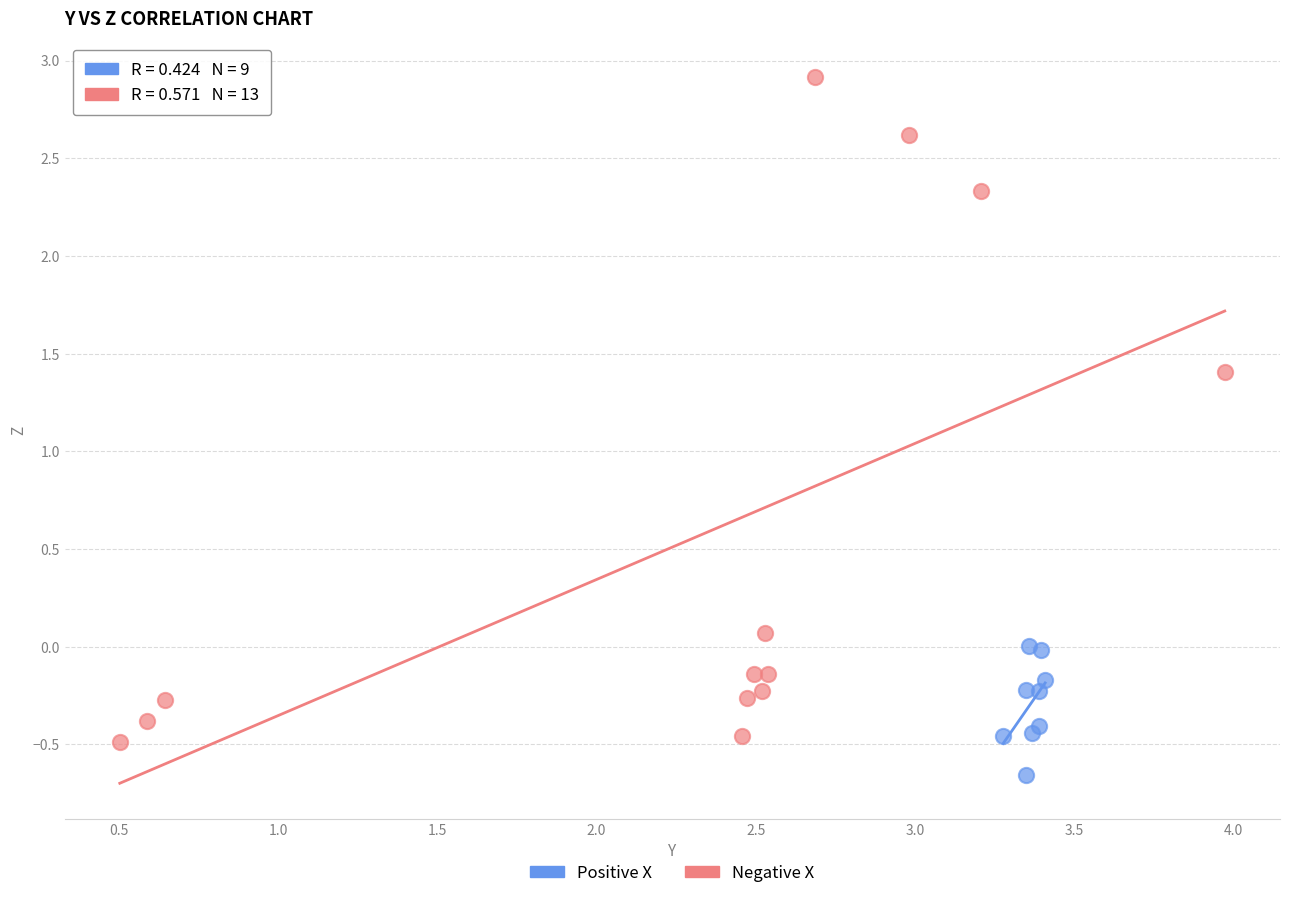

Which series contains the lowest Y value?

Positive X